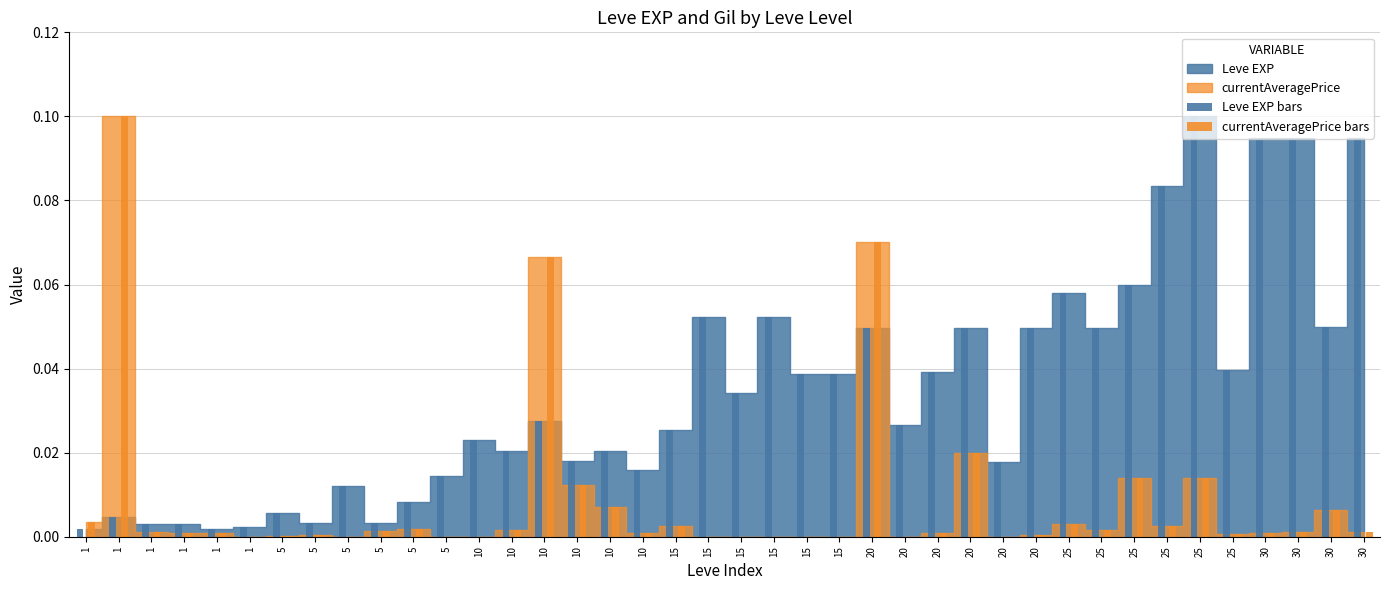

How many distinct data groups are displayed?

2